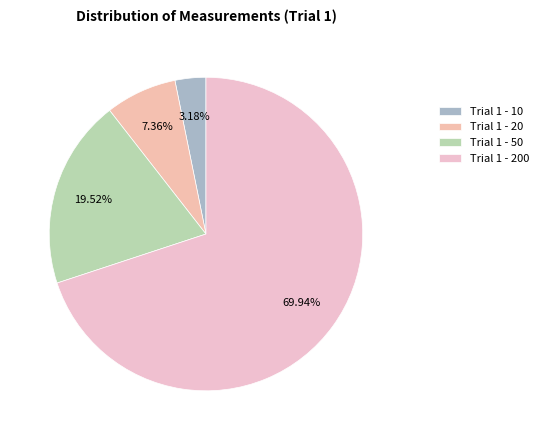

How many segments does this pie chart have?

4